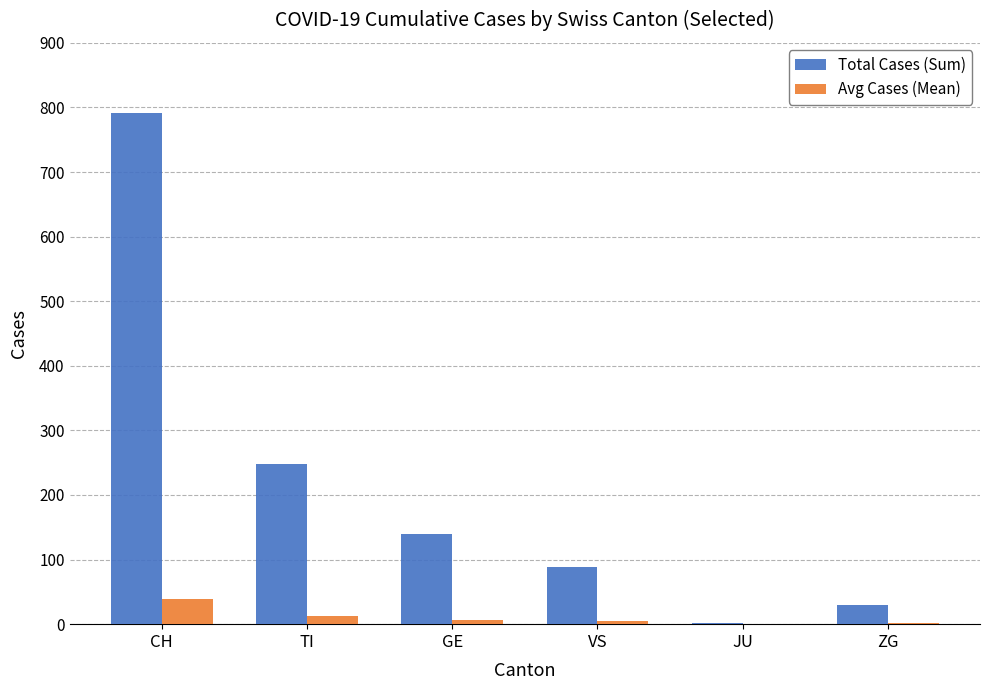

Is the value of Avg Cases (Mean) at JU greater than the value of Total Cases (Sum) at ZG?

No